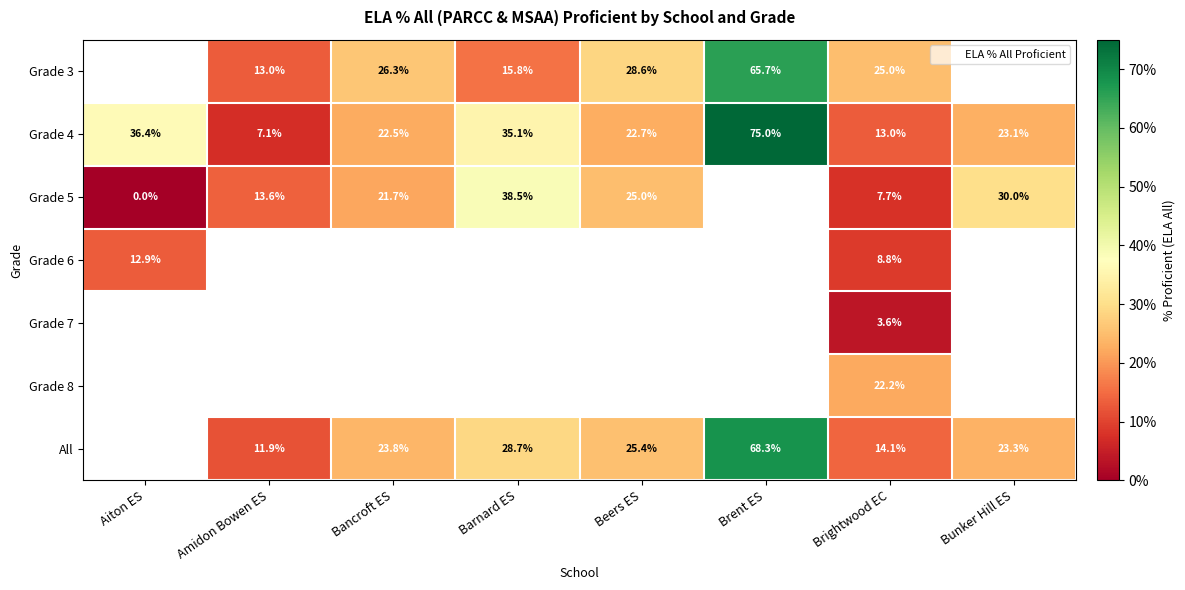

How many series are shown in this chart?

7